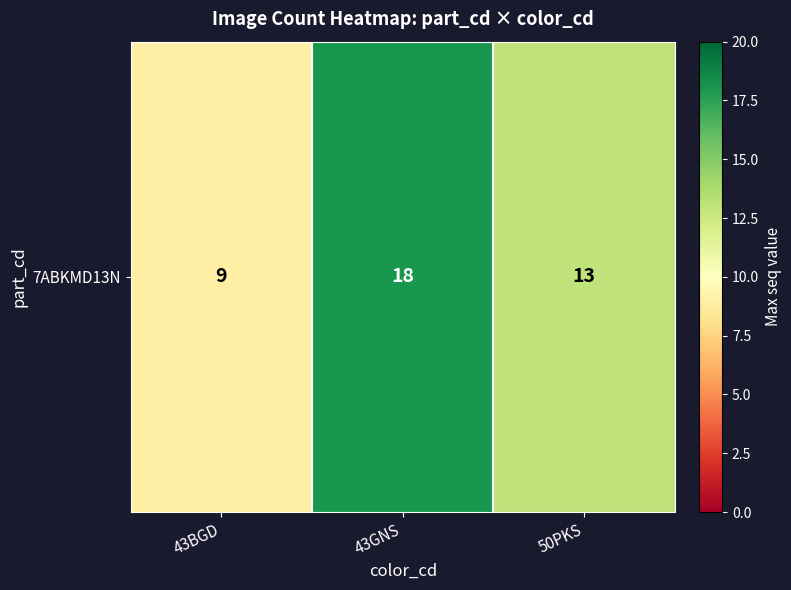

Reading right to left, what are all the values shown in this chart?

13	18	9